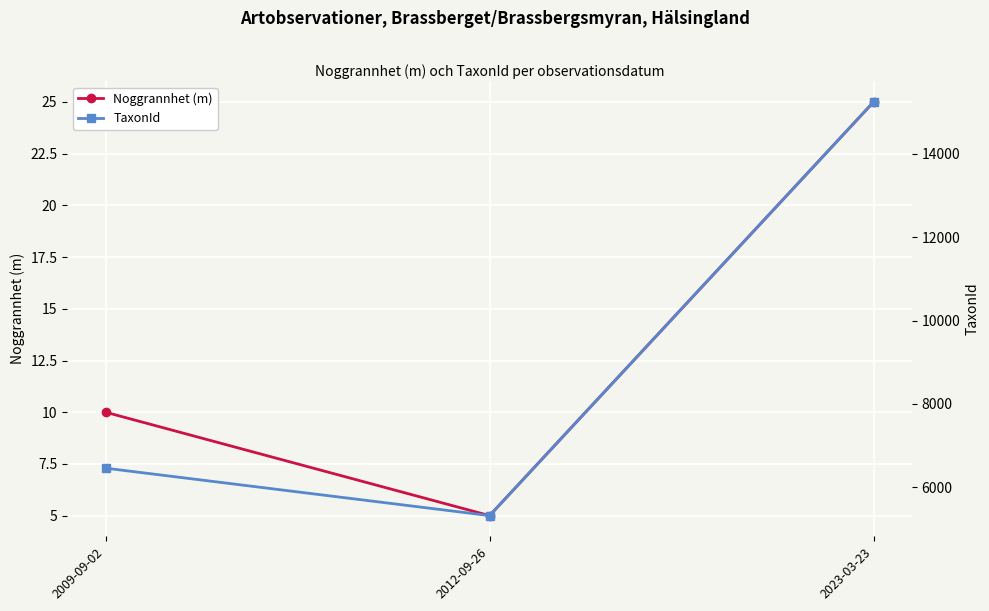

The Noggrannhet (m) series shows 14.4 at 2009-09-02. True or false?

False